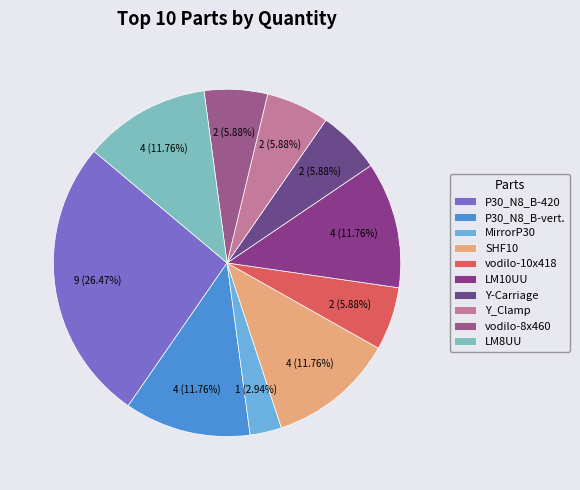

How many segments does this pie chart have?

10